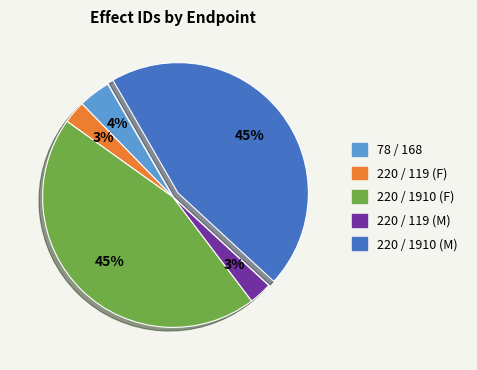

Combined, do 220 / 119 (M) and 220 / 119 (F) account for over 50%?

No